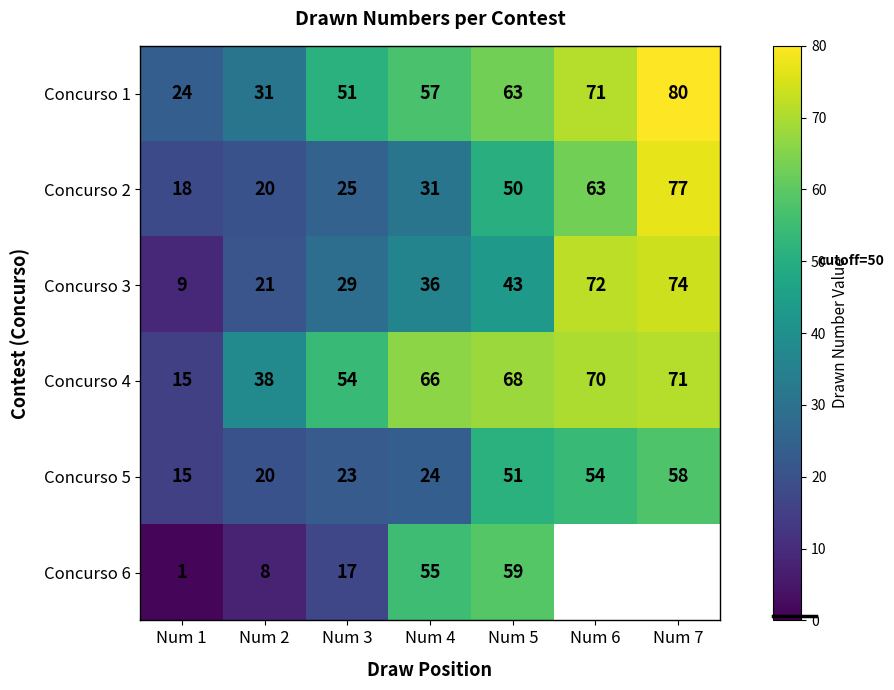

What is the spread (max minus min) of values at Num 3?

37